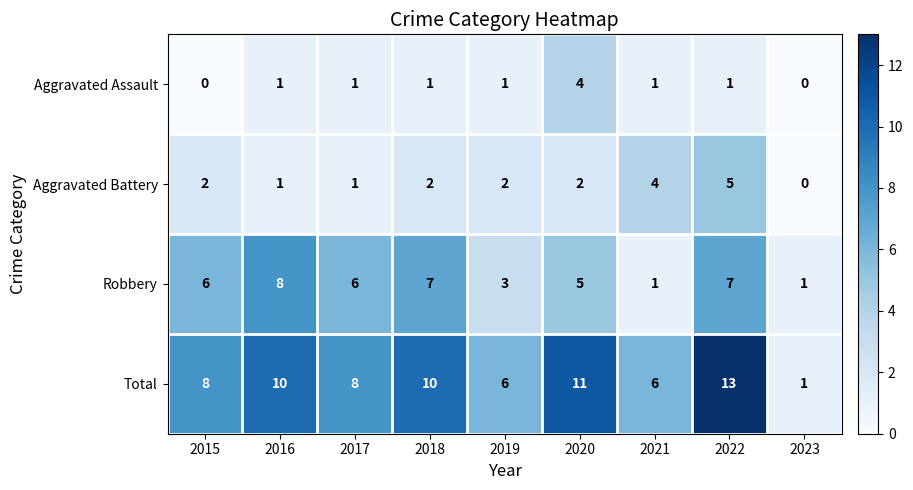

At 2015, list the series in order from largest to smallest.

Total, Robbery, Aggravated Battery, Aggravated Assault